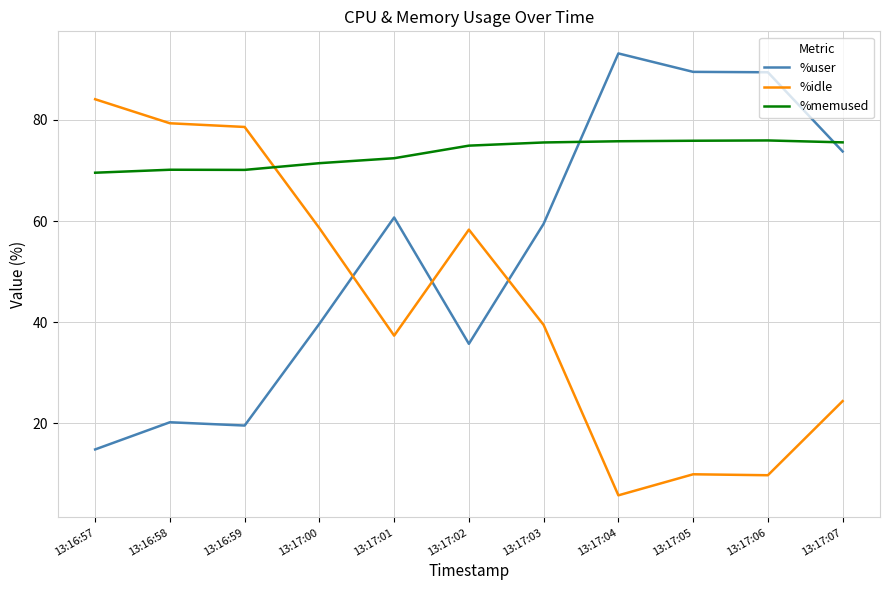

How many intersections are there between %idle and %user?

3